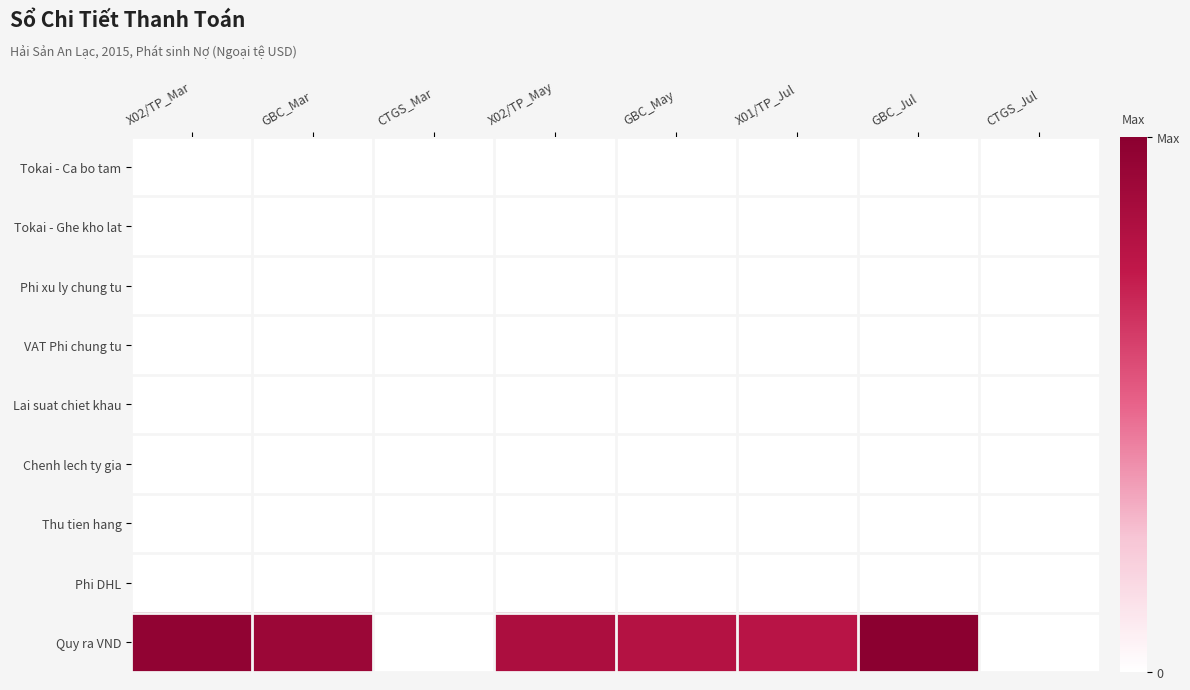

Reading left to right, extract all data points from this chart.

Tokai - Ca bo tam: X02/TP_Mar=63140.0	GBC_Mar=59858.6	CTGS_Mar=10.0	X02/TP_May=54096.0	GBC_May=51349.6	X01/TP_Jul=50400.0	GBC_Jul=63758.6	CTGS_Jul=10.0
Tokai - Ghe kho lat: X02/TP_Mar=0.0	GBC_Mar=0.0	CTGS_Mar=1.0	X02/TP_May=0.0	GBC_May=0.0	X01/TP_Jul=16800.0	GBC_Jul=0.0	CTGS_Jul=1.0
Phi xu ly chung tu: X02/TP_Mar=0.0	GBC_Mar=0.0	CTGS_Mar=27.6	X02/TP_May=0.0	GBC_May=0.0	X01/TP_Jul=0.0	GBC_Jul=0.0	CTGS_Jul=27.6
VAT Phi chung tu: X02/TP_Mar=0.0	GBC_Mar=0.0	CTGS_Mar=2.8	X02/TP_May=0.0	GBC_May=0.0	X01/TP_Jul=0.0	GBC_Jul=0.0	CTGS_Jul=2.8
Lai suat chiet khau: X02/TP_Mar=0.0	GBC_Mar=0.0	CTGS_Mar=186.2	X02/TP_May=0.0	GBC_May=0.0	X01/TP_Jul=0.0	GBC_Jul=0.0	CTGS_Jul=0.0
Chenh lech ty gia: X02/TP_Mar=0.0	GBC_Mar=0.0	CTGS_Mar=0.0	X02/TP_May=0.0	GBC_May=0.0	X01/TP_Jul=0.0	GBC_Jul=0.0	CTGS_Jul=0.0
Thu tien hang: X02/TP_Mar=0.0	GBC_Mar=0.0	CTGS_Mar=0.0	X02/TP_May=0.0	GBC_May=0.0	X01/TP_Jul=0.0	GBC_Jul=0.0	CTGS_Jul=0.0
Phi DHL: X02/TP_Mar=0.0	GBC_Mar=0.0	CTGS_Mar=0.0	X02/TP_May=0.0	GBC_May=0.0	X01/TP_Jul=0.0	GBC_Jul=0.0	CTGS_Jul=0.0
Quy ra VND: X02/TP_Mar=1347407600.0	GBC_Mar=1288157502.0	CTGS_Mar=214600.0	X02/TP_May=1176588000.0	GBC_May=1121475701.0	X01/TP_Jul=1097460000.0	GBC_Jul=1392807054.0	CTGS_Jul=218450.0